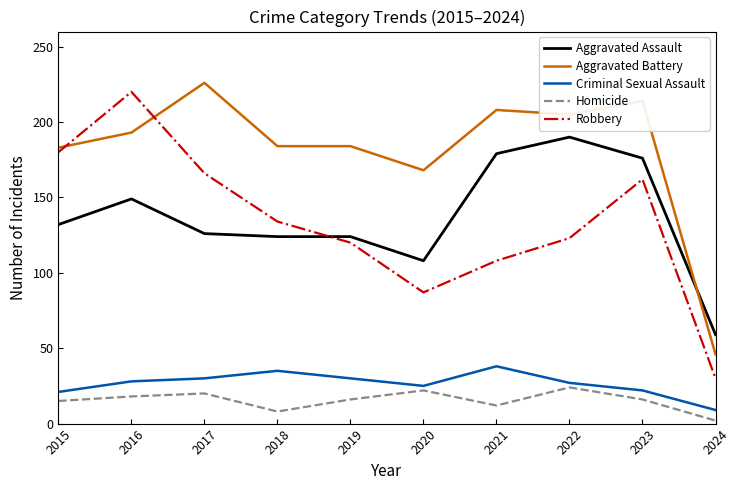

What are all the series names shown in the legend?

Aggravated Assault, Aggravated Battery, Criminal Sexual Assault, Homicide, Robbery